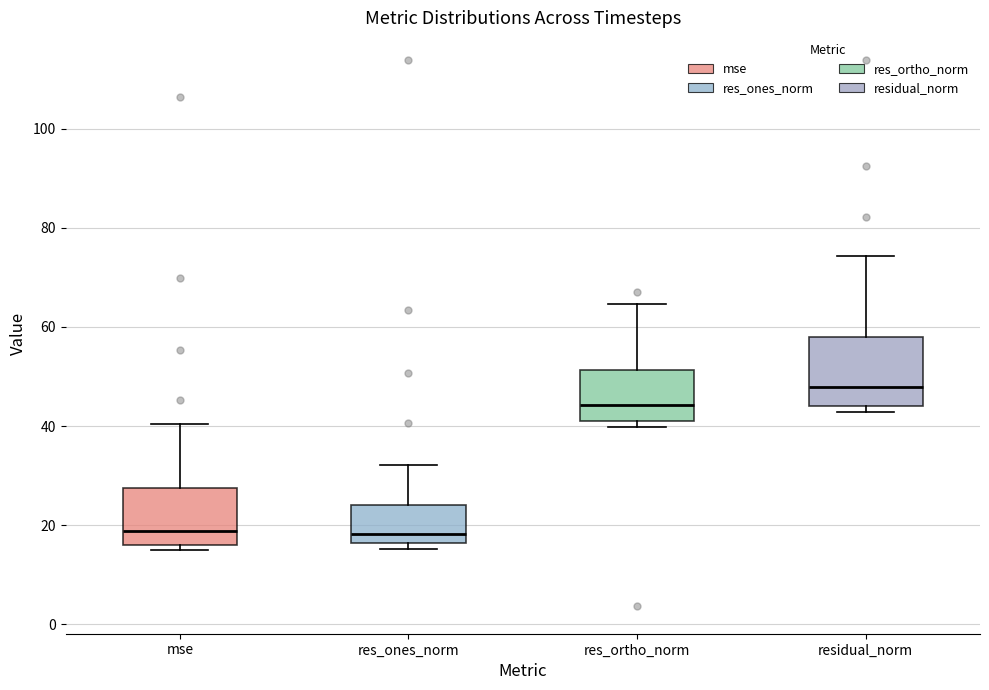

Where is the lower edge of the box for res_ones_norm on the y-axis? The values are not printed on the chart, so give them approximately, as read against the axis.

16